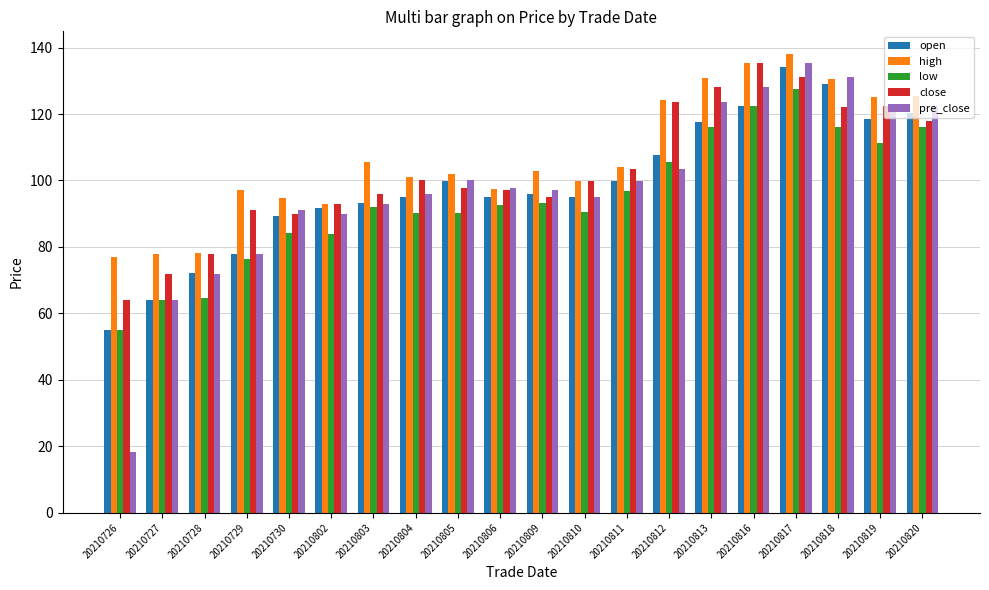

The close series shows 138.8 at 20210802. True or false?

False